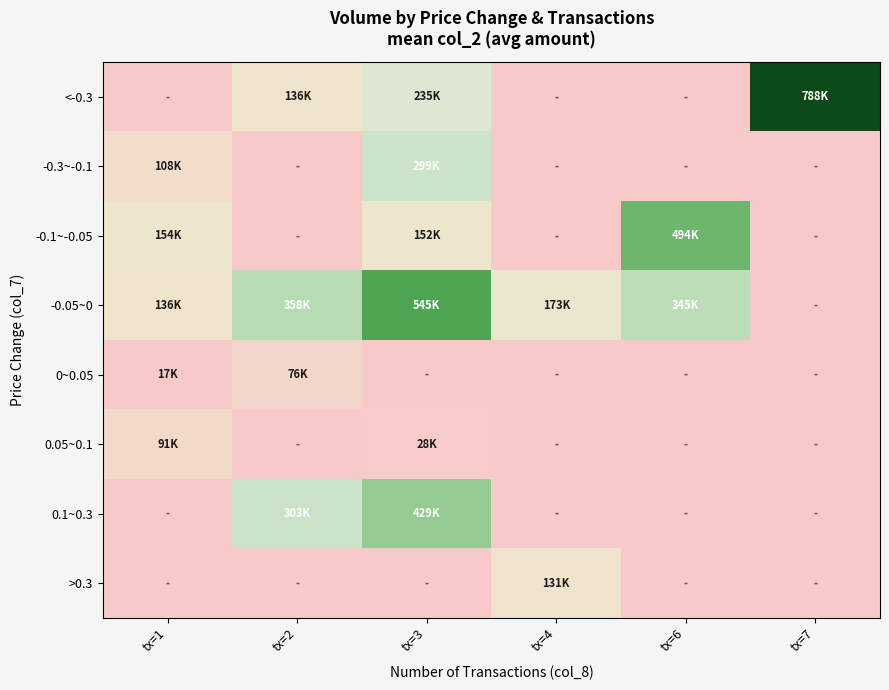

At how many categories does at least one series exceed 363038?

3